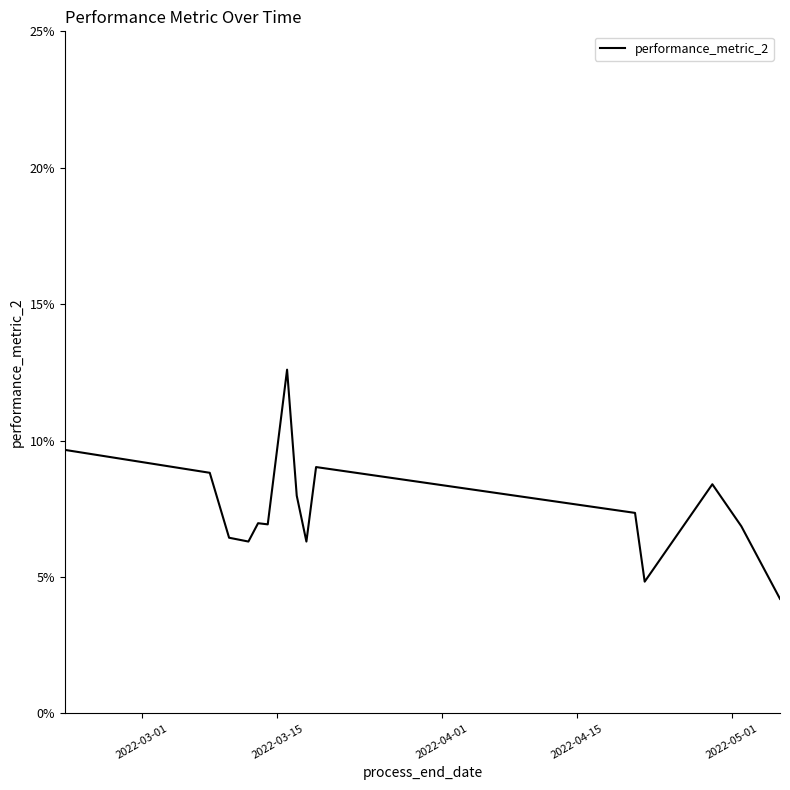

Does the chart display data point markers on the line(s)?

No